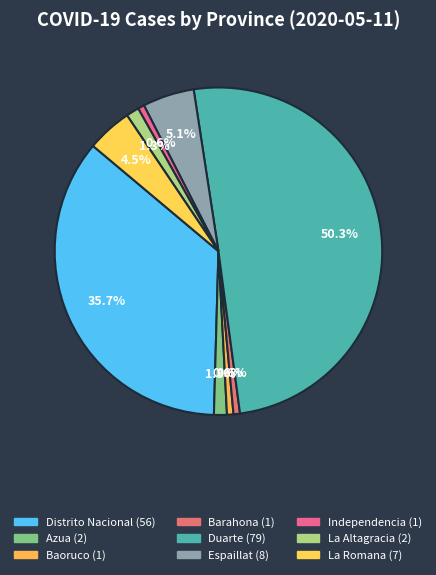

How many slices are in this pie chart?

9